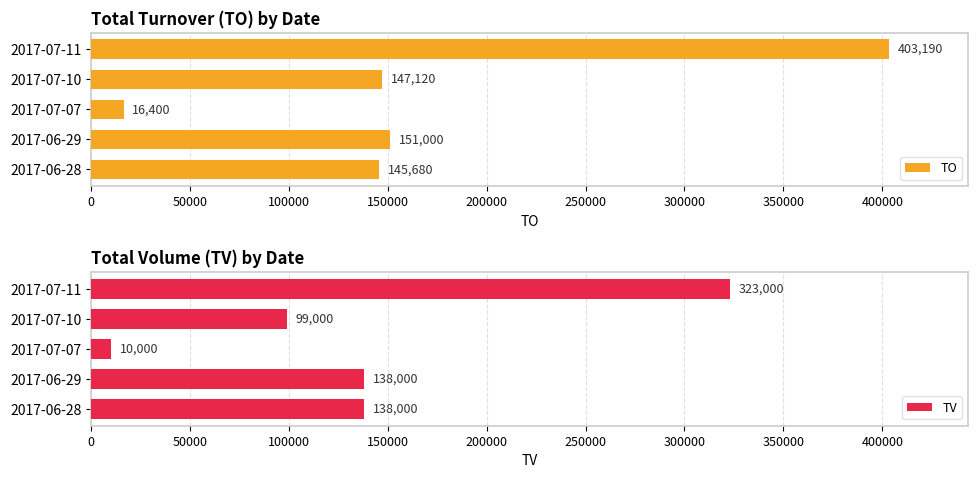

What is the value of the TV bar at the 5th from the left?

323000